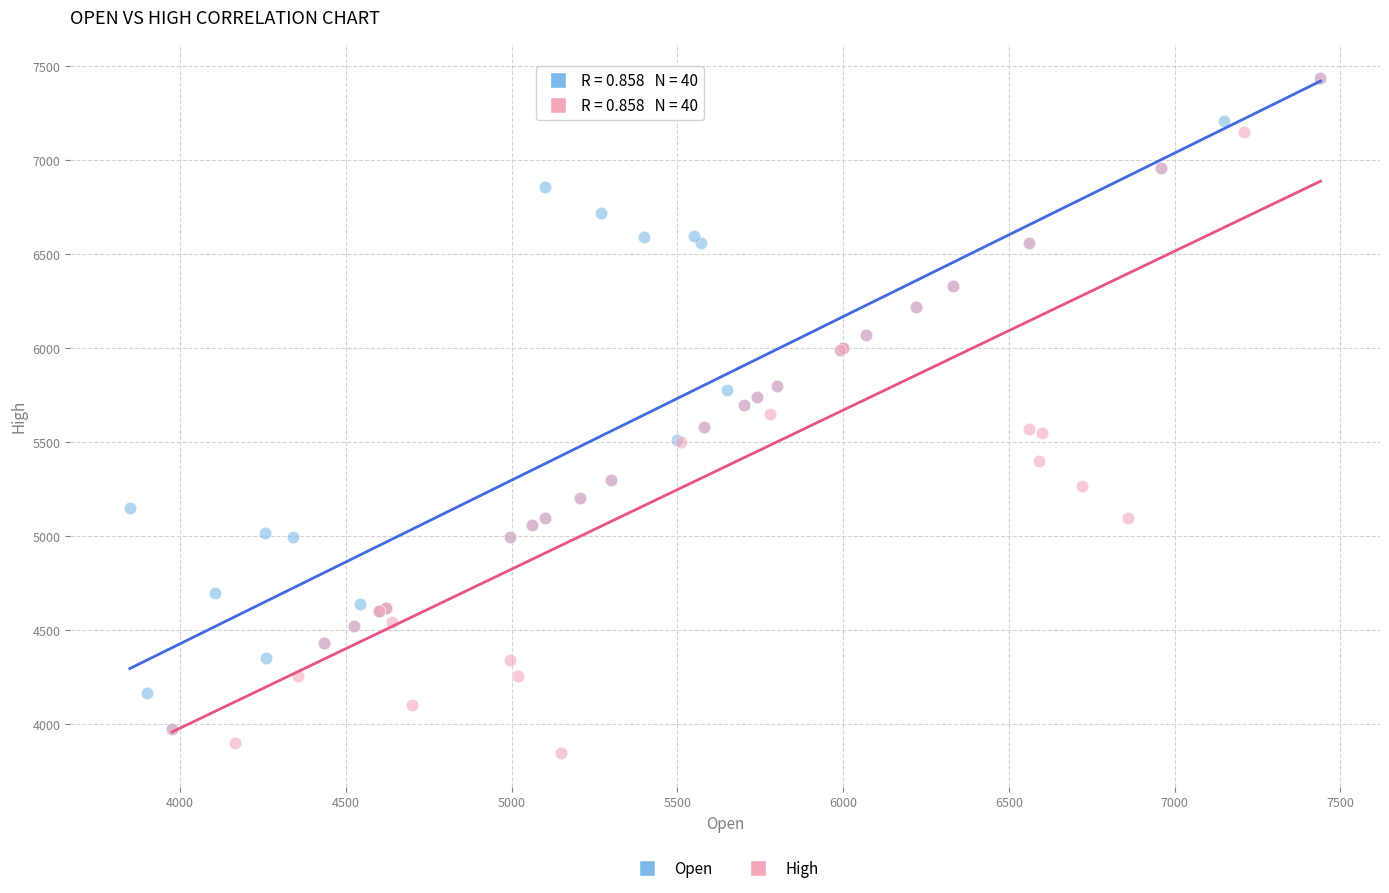

What are all the series names shown in the legend?

Open, High